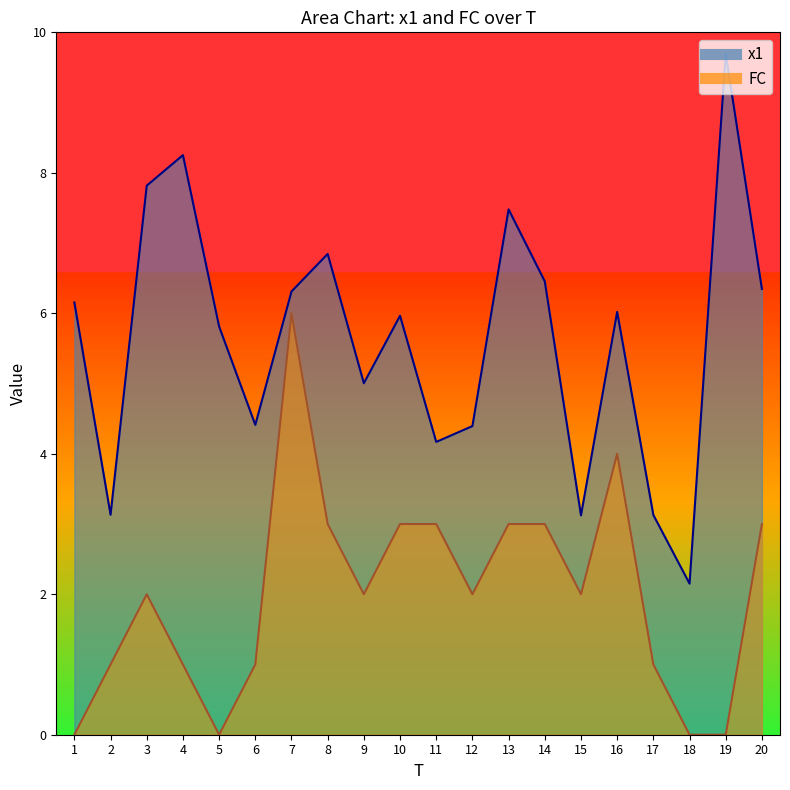

Between 19 and 17, which is larger?

19